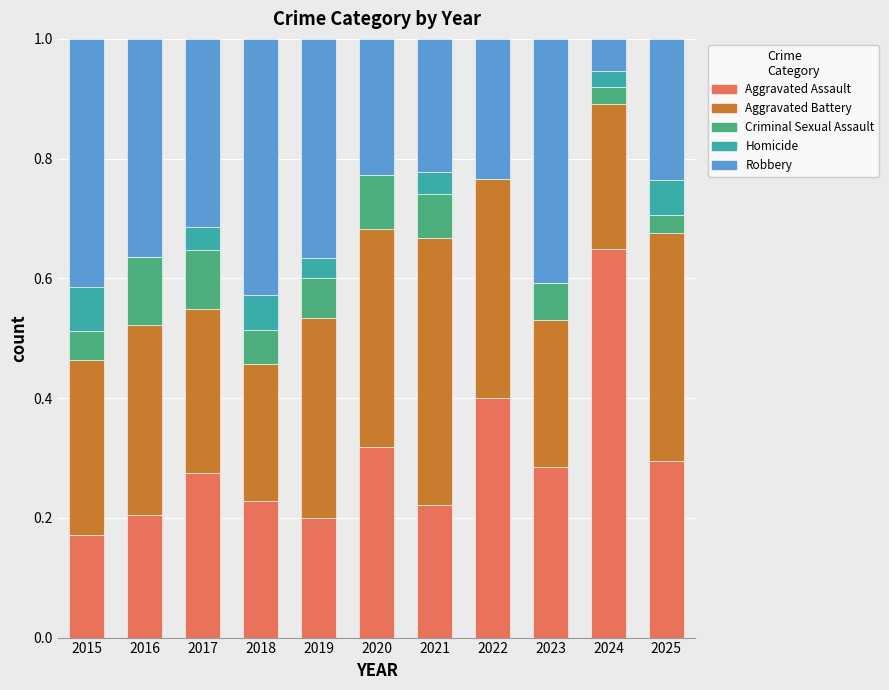

Which category has the highest value in the Aggravated Assault series?

2024